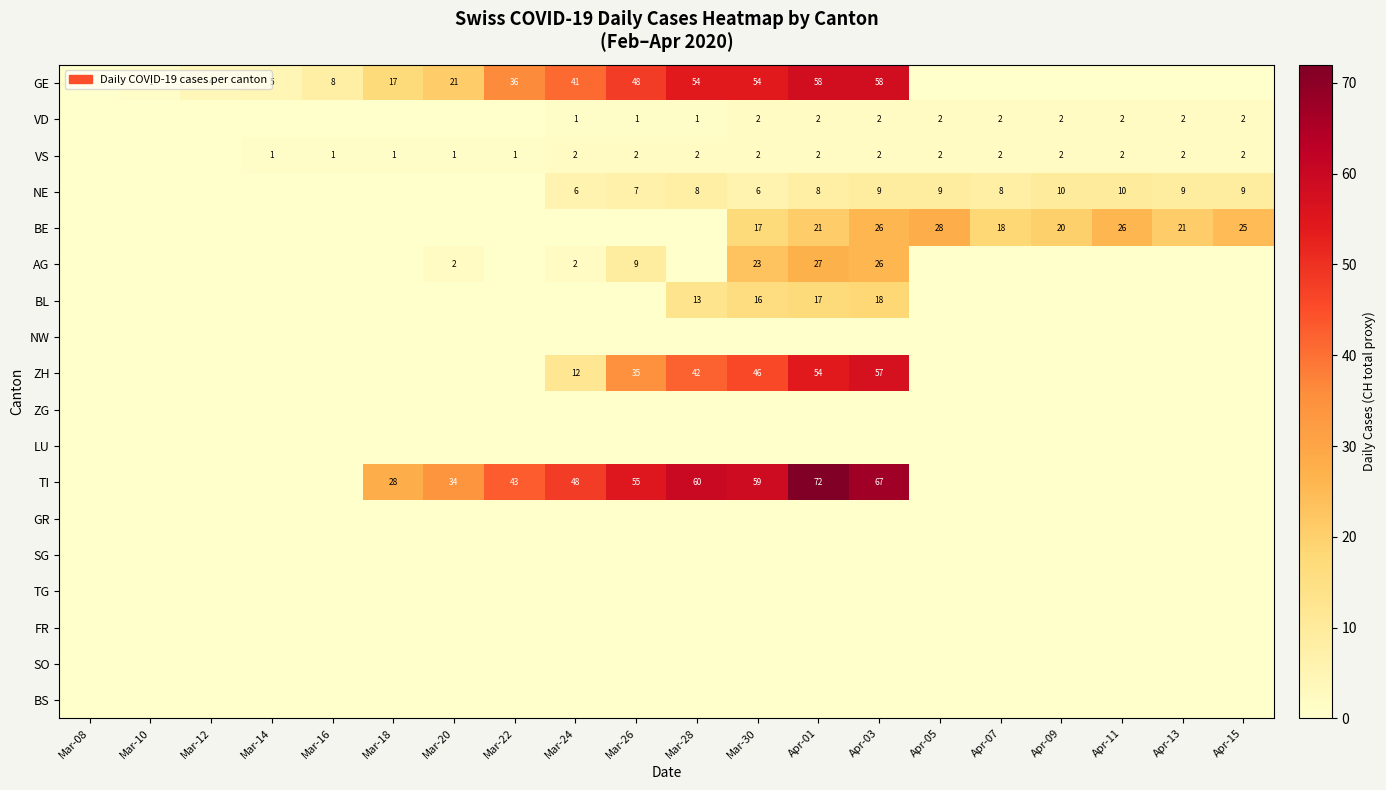

True or false: TI has a value of 67 at Apr-03.

True